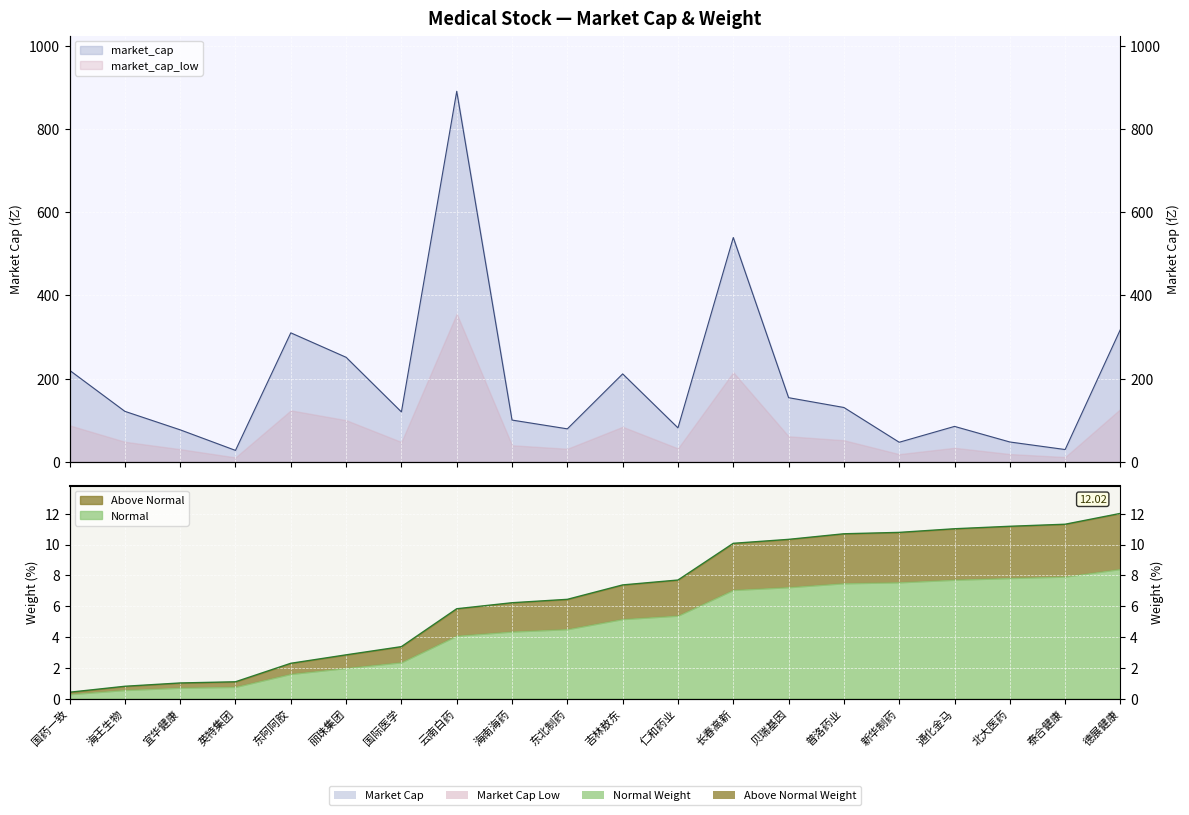

What value does the data have at 英特集团?

28.0